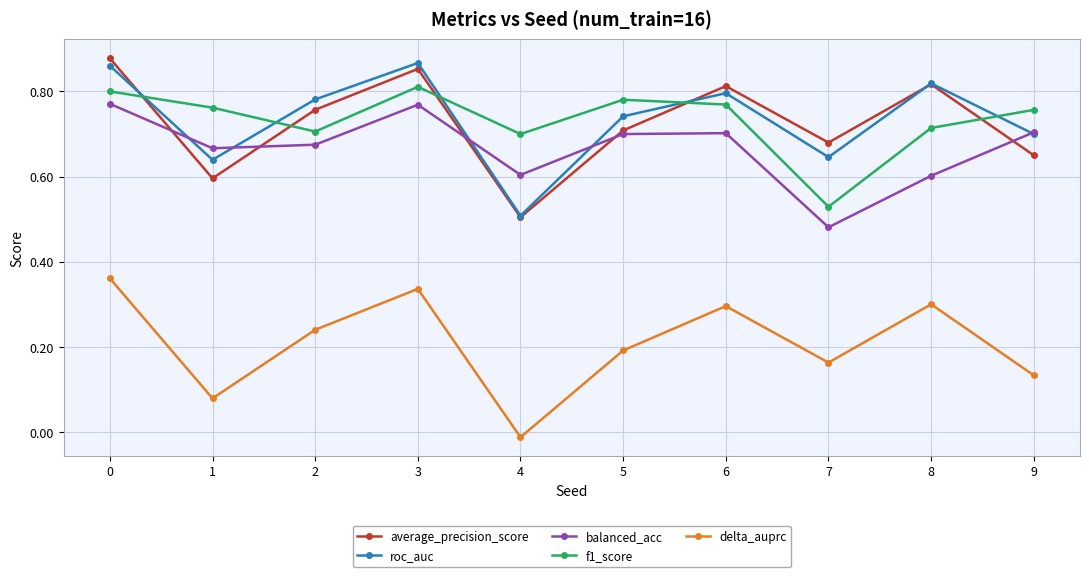

Where is the first local minimum for delta_auprc?

1